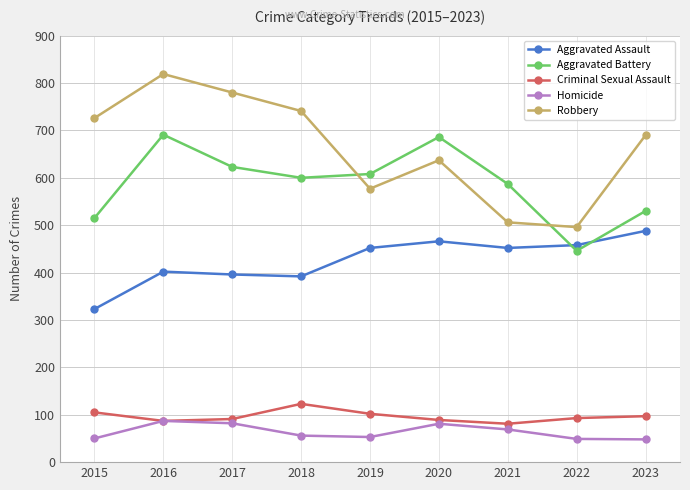

What is the maximum value shown in the chart?

819